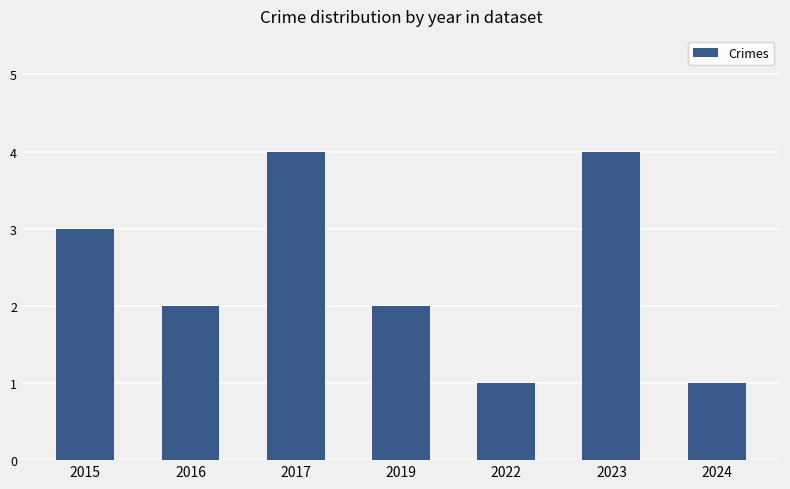

What is the difference between the second highest and second lowest values?

3